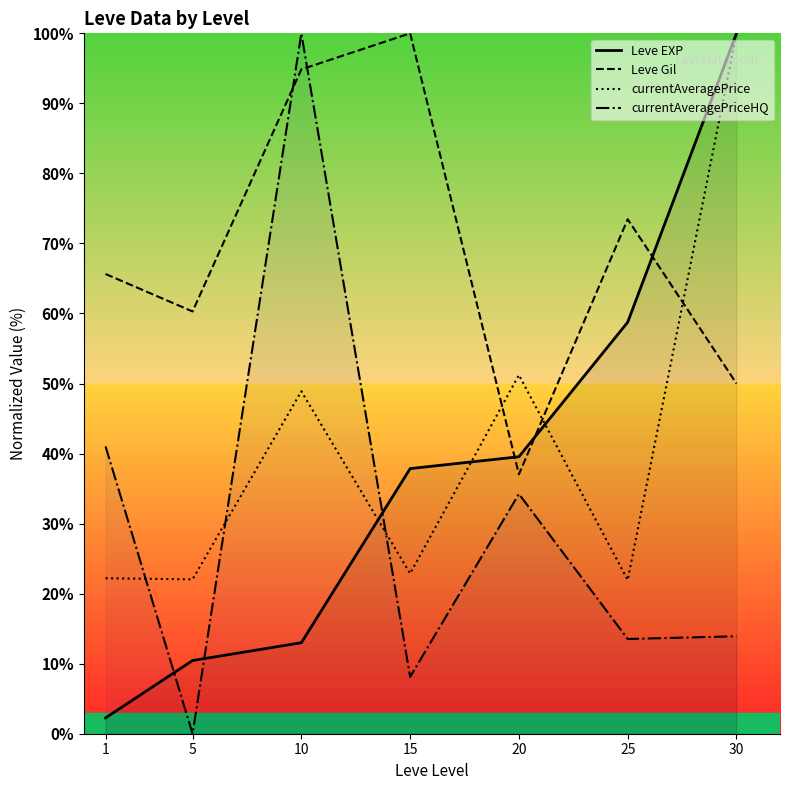

How many times do Leve EXP and currentAveragePriceHQ cross each other?

3